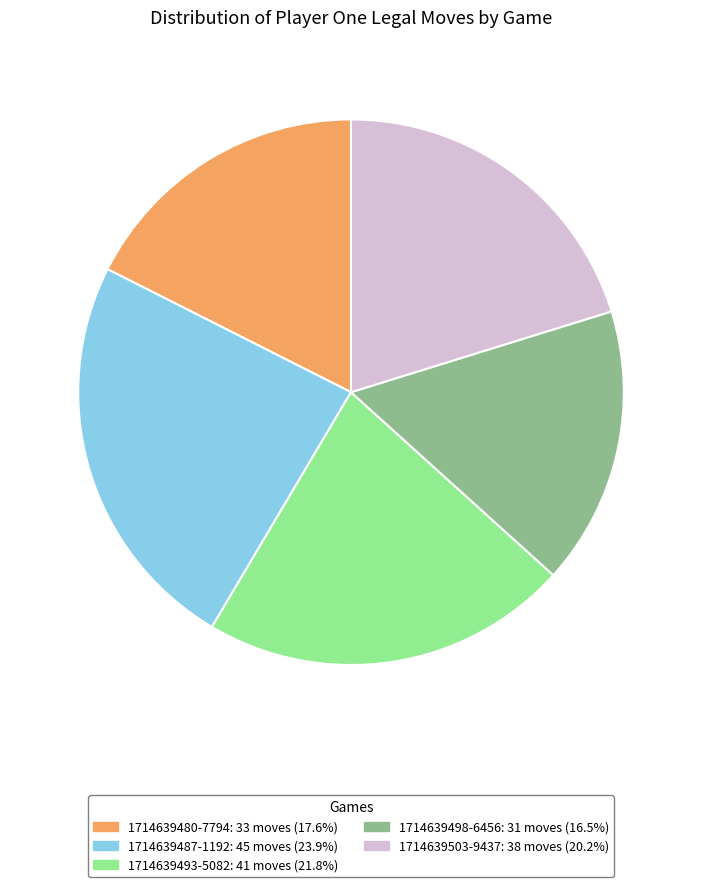

Is there any slice that represents more than half of the pie?

No